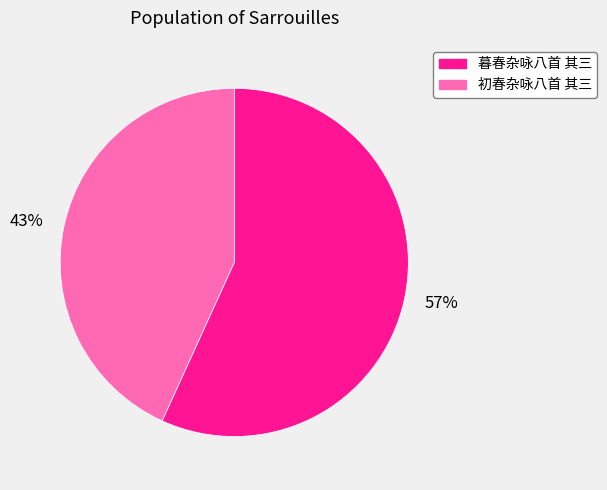

Do 57% and 43% together represent more than half of the pie?

Yes